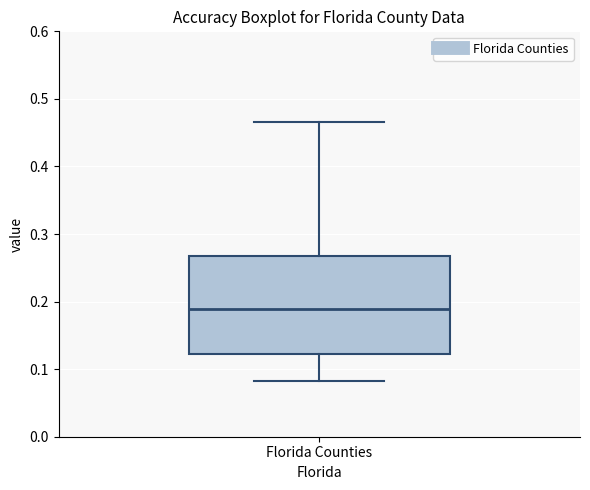

Where is the lower edge of the box for Florida Counties on the y-axis? The values are not printed on the chart, so give them approximately, as read against the axis.

0.12